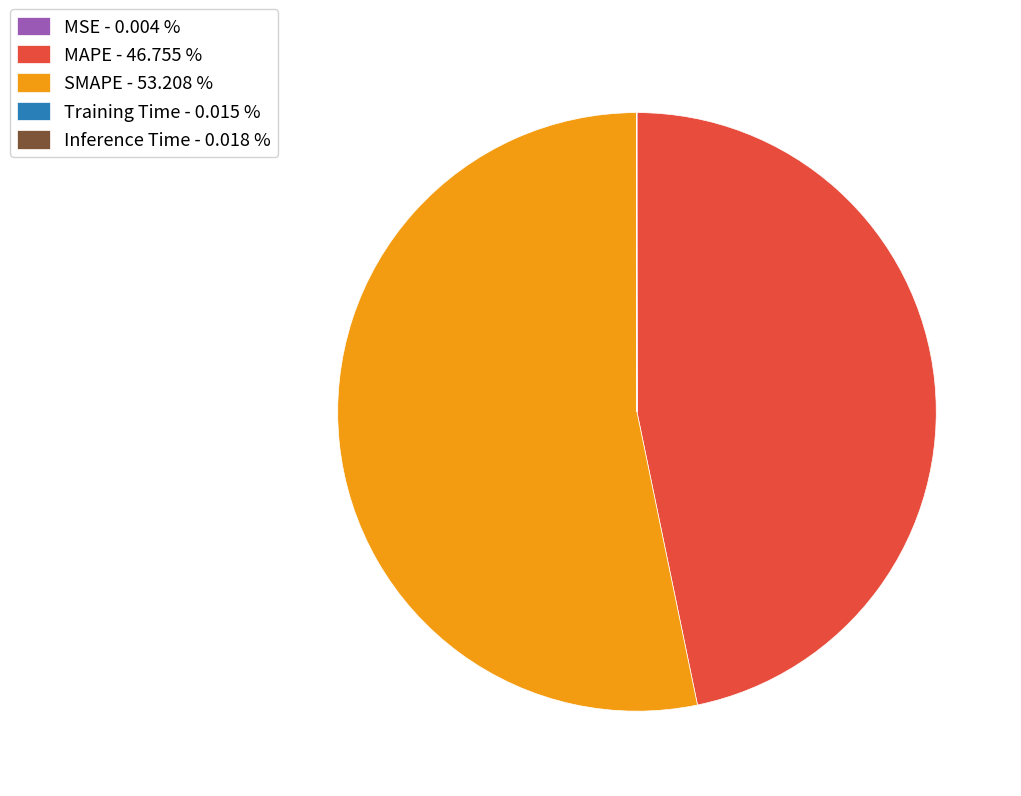

Does SMAPE - 53.208 % represent more than half of the total?

Yes